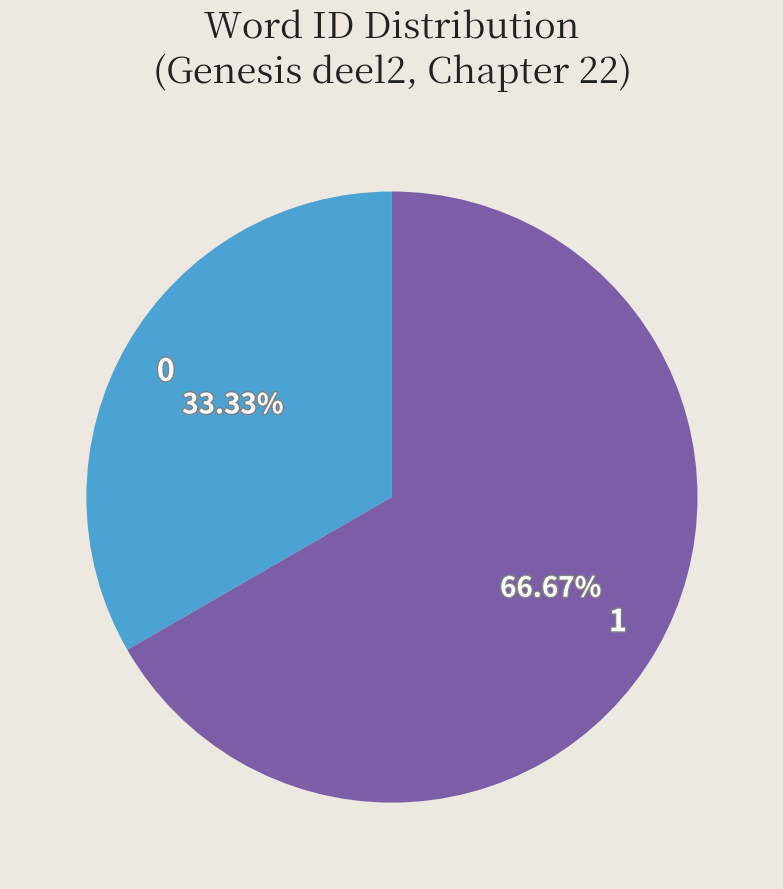

Is 0 the majority of the pie?

No